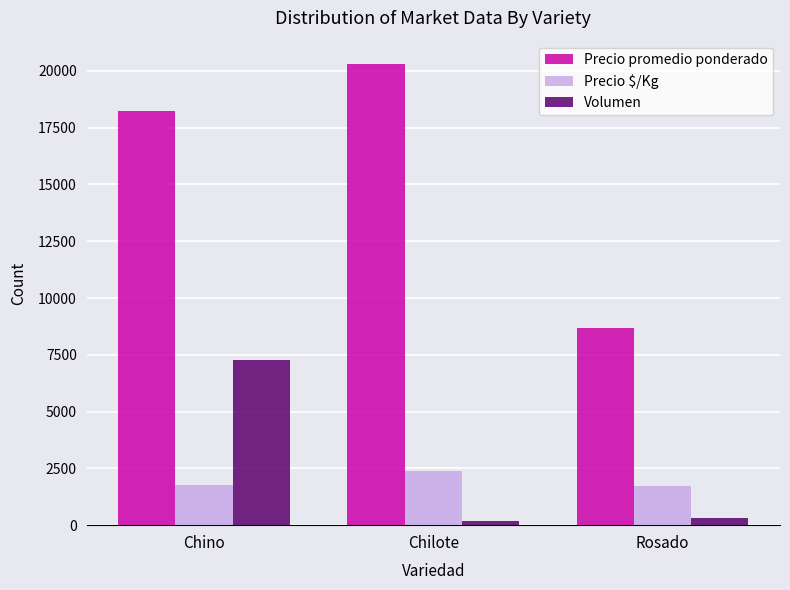

True or false: Precio promedio ponderado has a value of 2457 at Rosado.

False